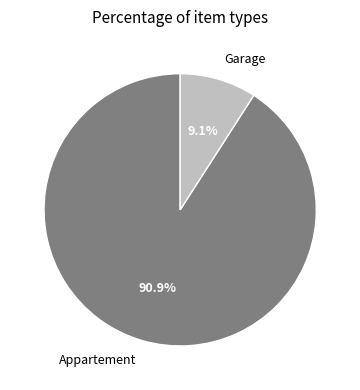

What percentage is the Garage slice, to the nearest percent?

9%